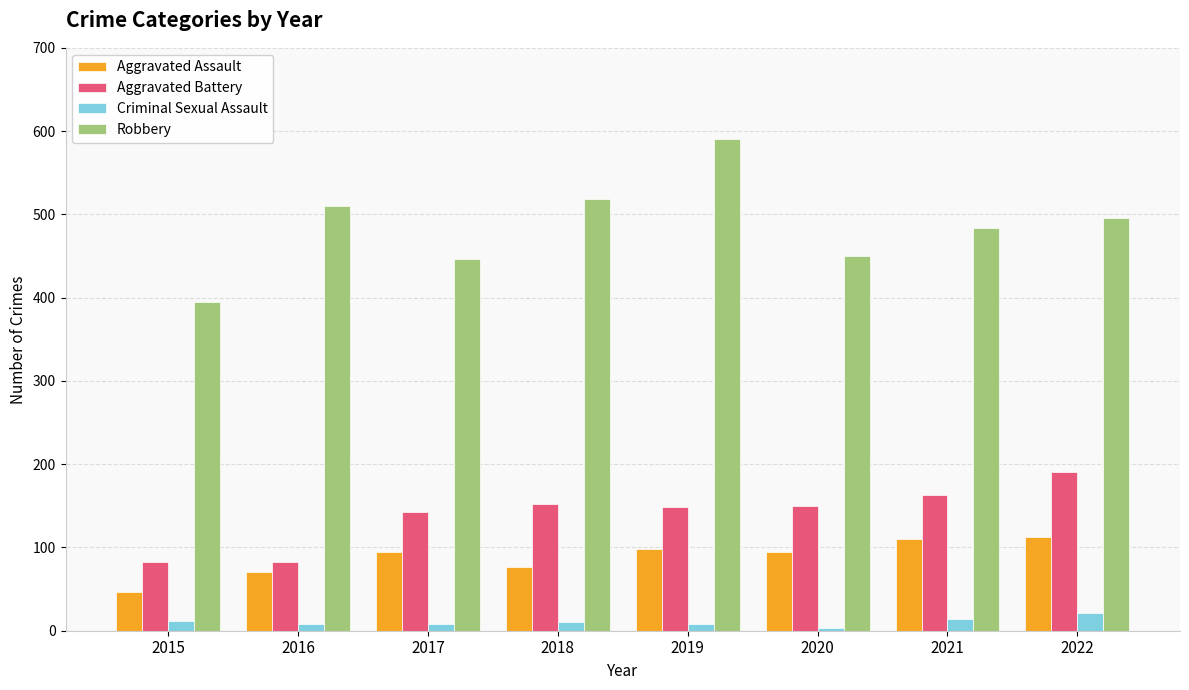

Rank the series by their maximum value, from lowest to highest.

Criminal Sexual Assault, Aggravated Assault, Aggravated Battery, Robbery